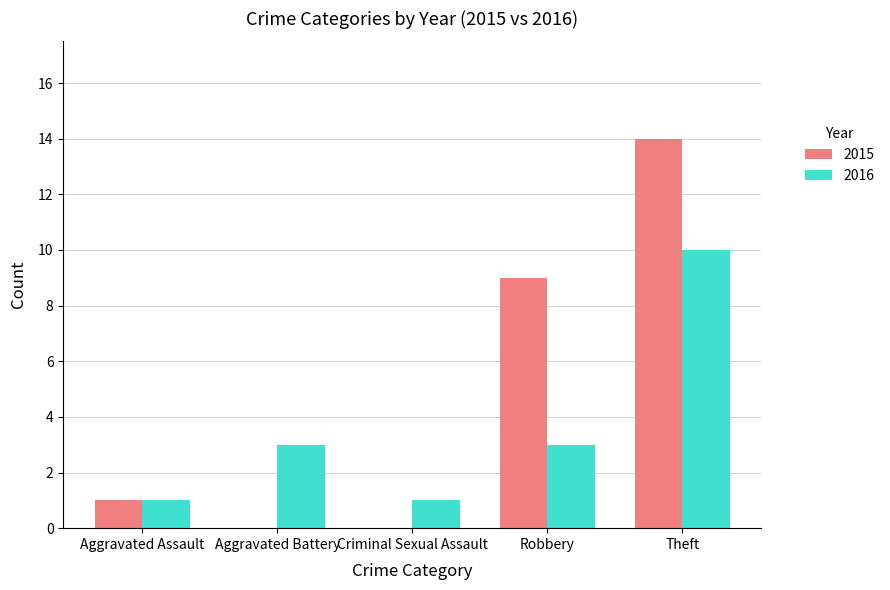

True or false: 2015 has a value of 1 at Aggravated Assault.

True